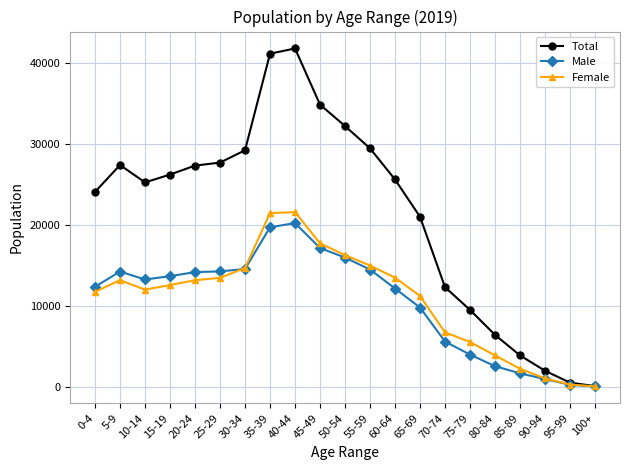

Is the value of Total at 5-9 greater than the value of Male at 20-24?

Yes